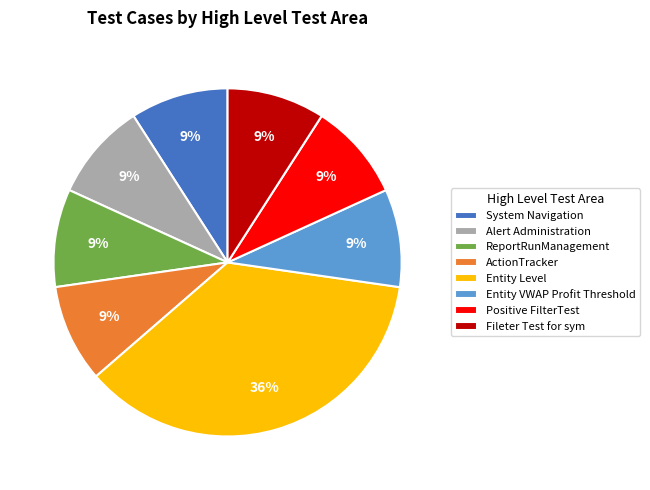

Is there a majority slice in this chart?

No